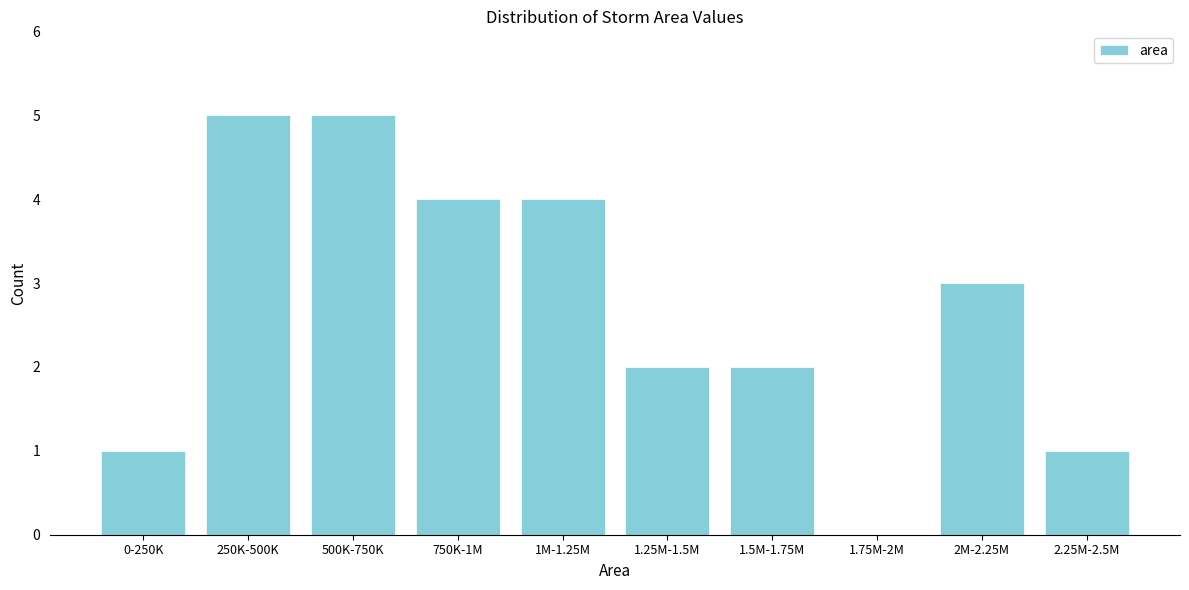

Reading left to right, extract all data points from this chart.

0-250K=1	250K-500K=5	500K-750K=5	750K-1M=4	1M-1.25M=4	1.25M-1.5M=2	1.5M-1.75M=2	1.75M-2M=0	2M-2.25M=3	2.25M-2.5M=1